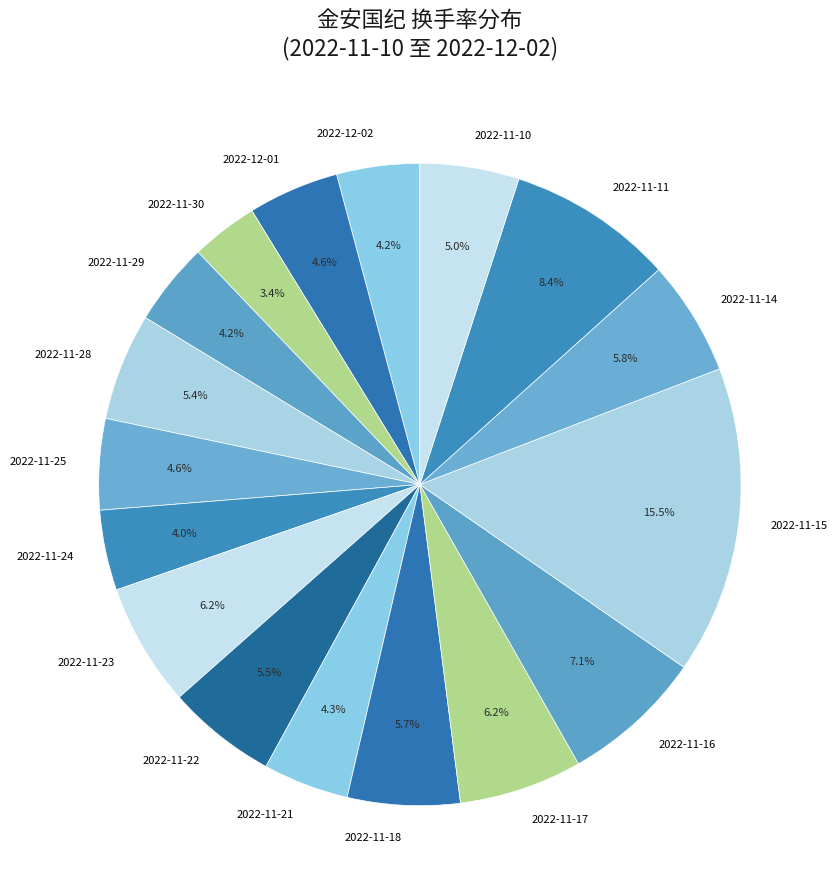

How many segments does this pie chart have?

17